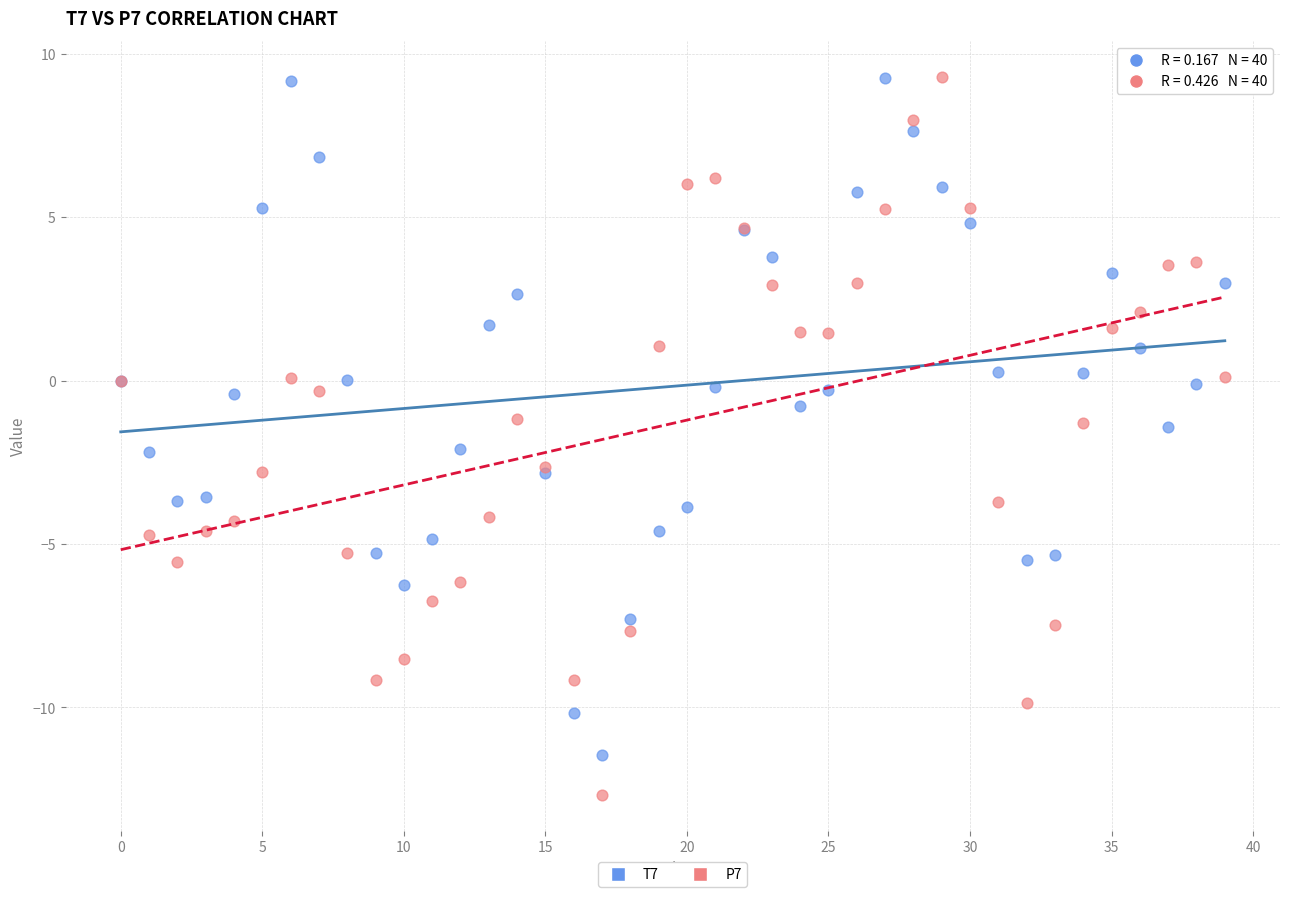

Which series has the widest spread of Y values?

P7